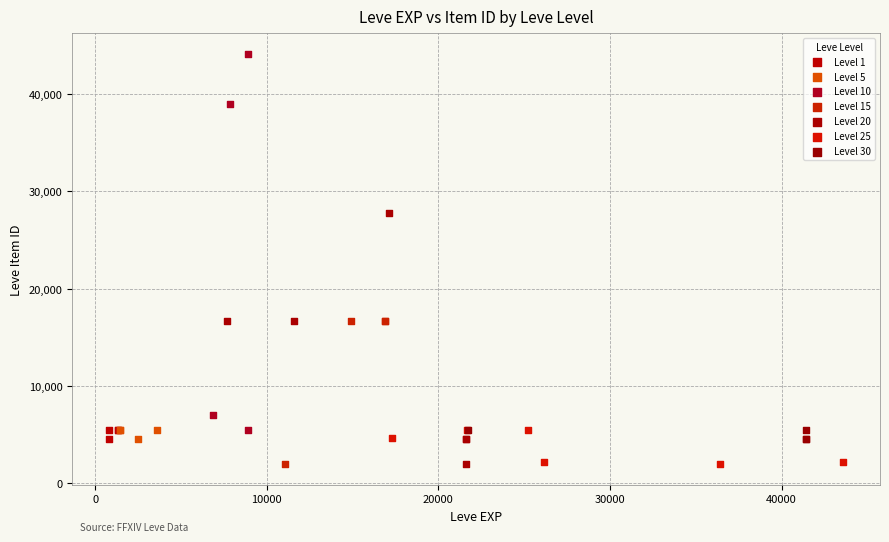

Which series has the largest Y range (max minus min)?

Level 10